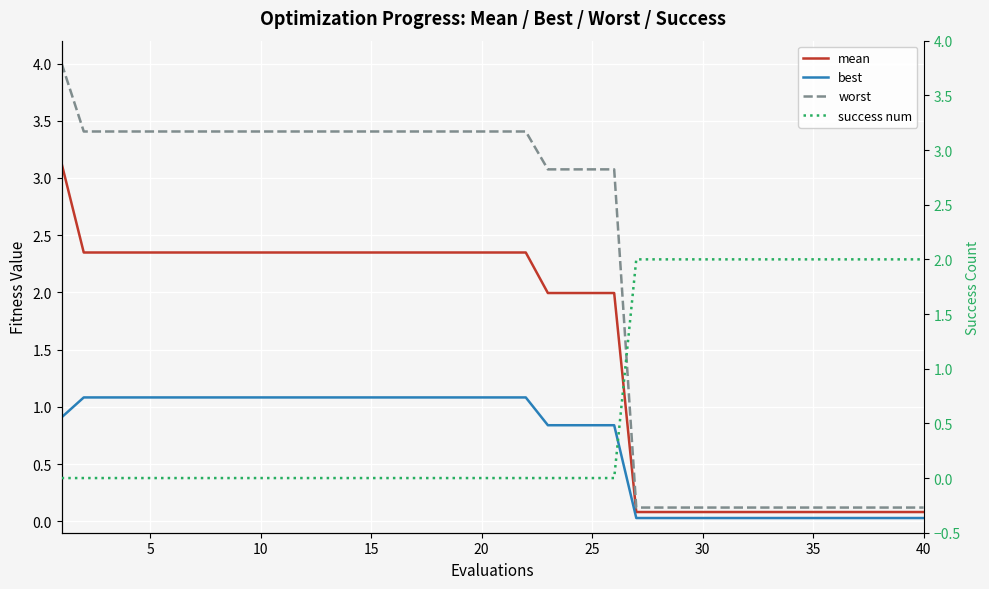

What is the value of the best point at the 18th from the left?

1.1